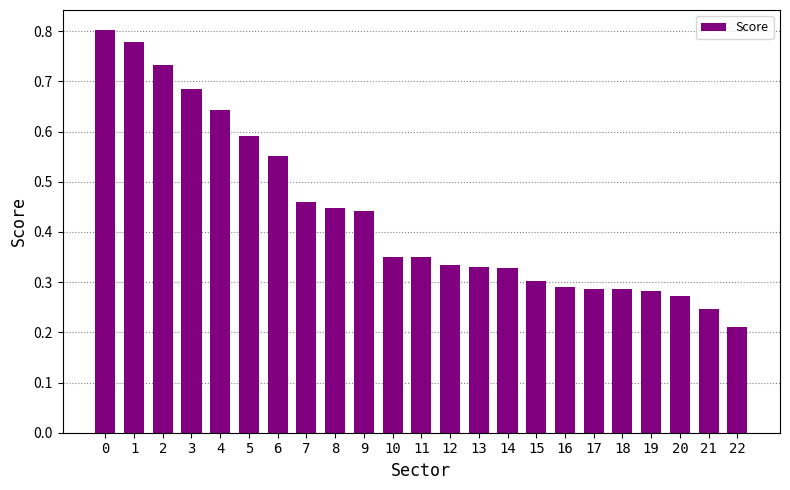

The value at 9 is 0.2. True or false?

False